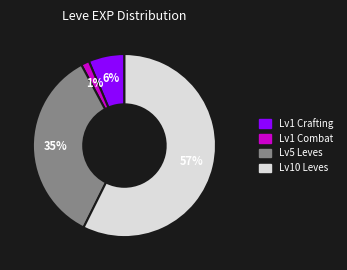

To the nearest percent, what is the average slice percentage?

25%